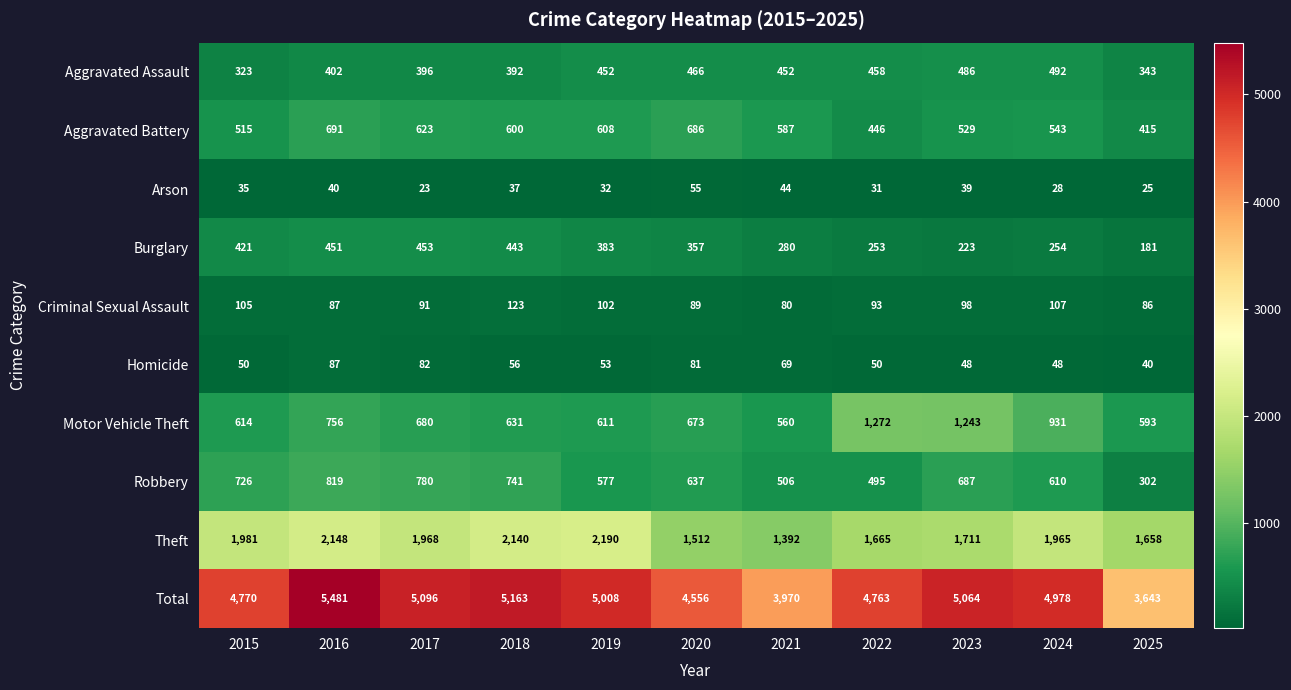

Which series changed the most between 2015 and 2025?

Total